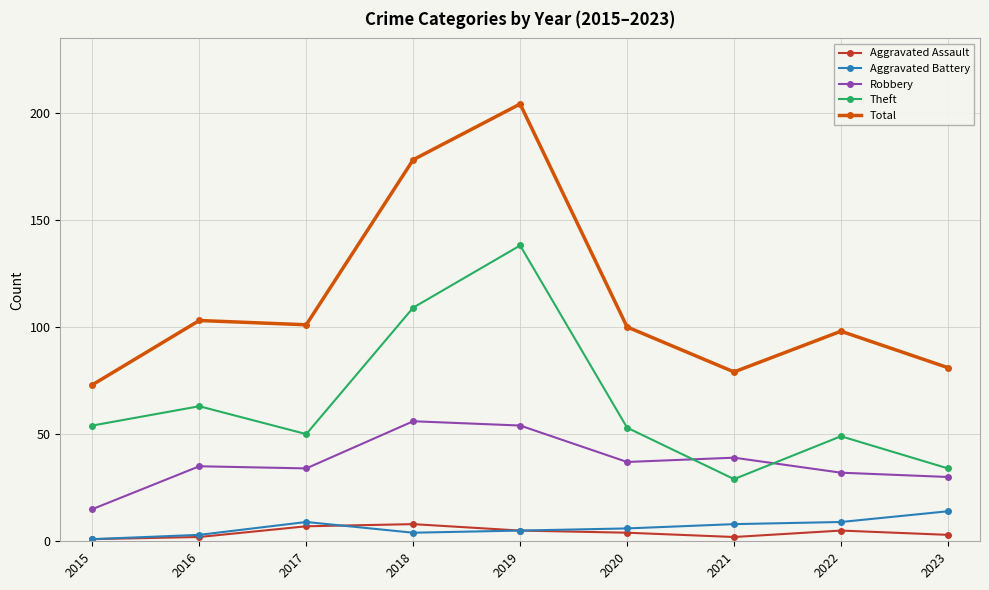

How many interior local valleys does the Theft series have?

2